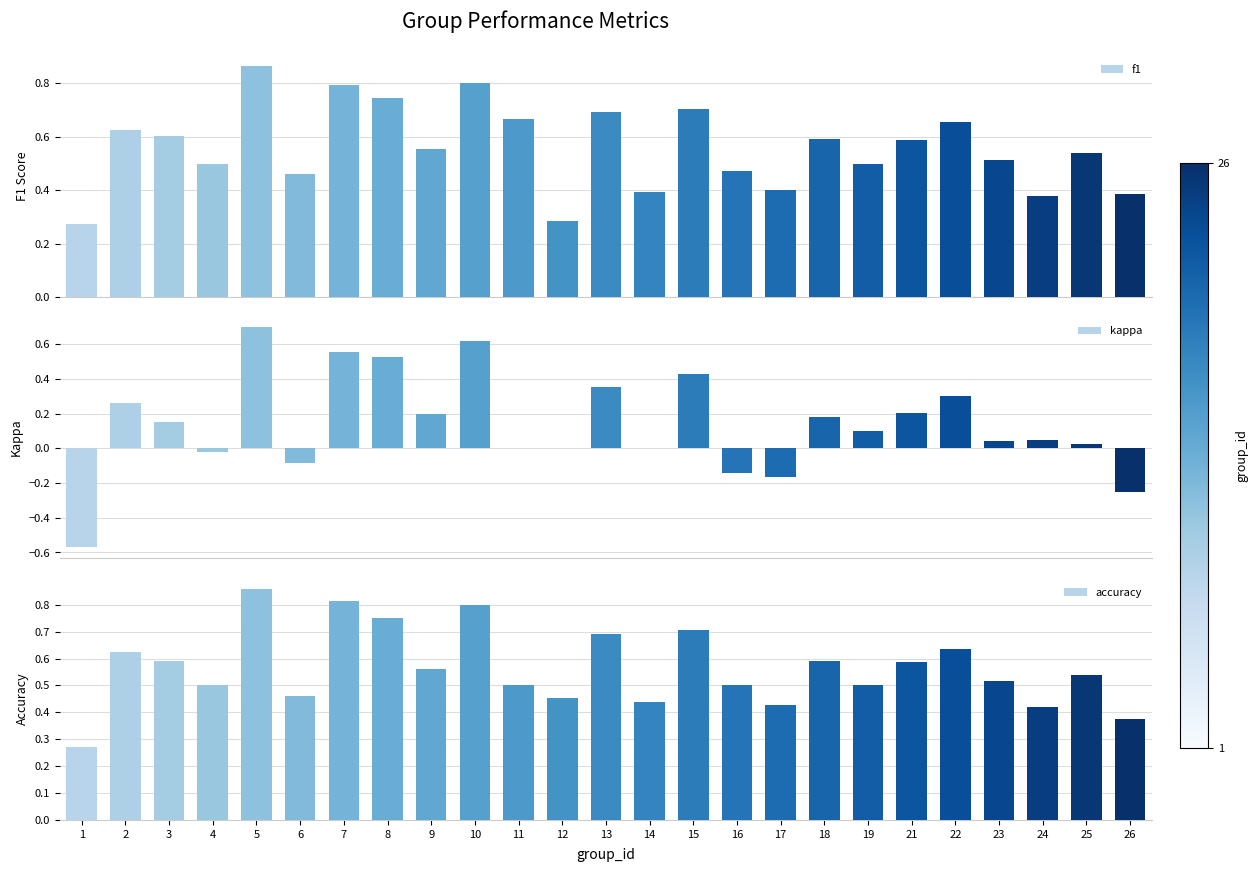

What is the average value of the accuracy series?

0.6